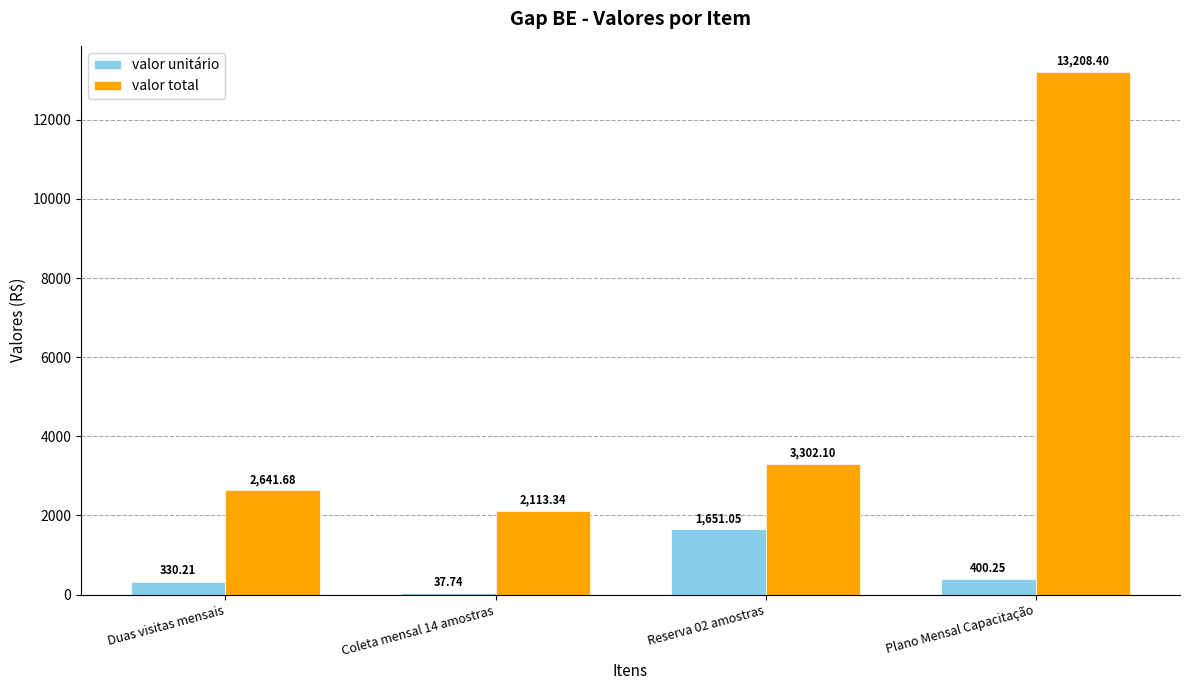

Which series has the largest total across all categories?

valor total